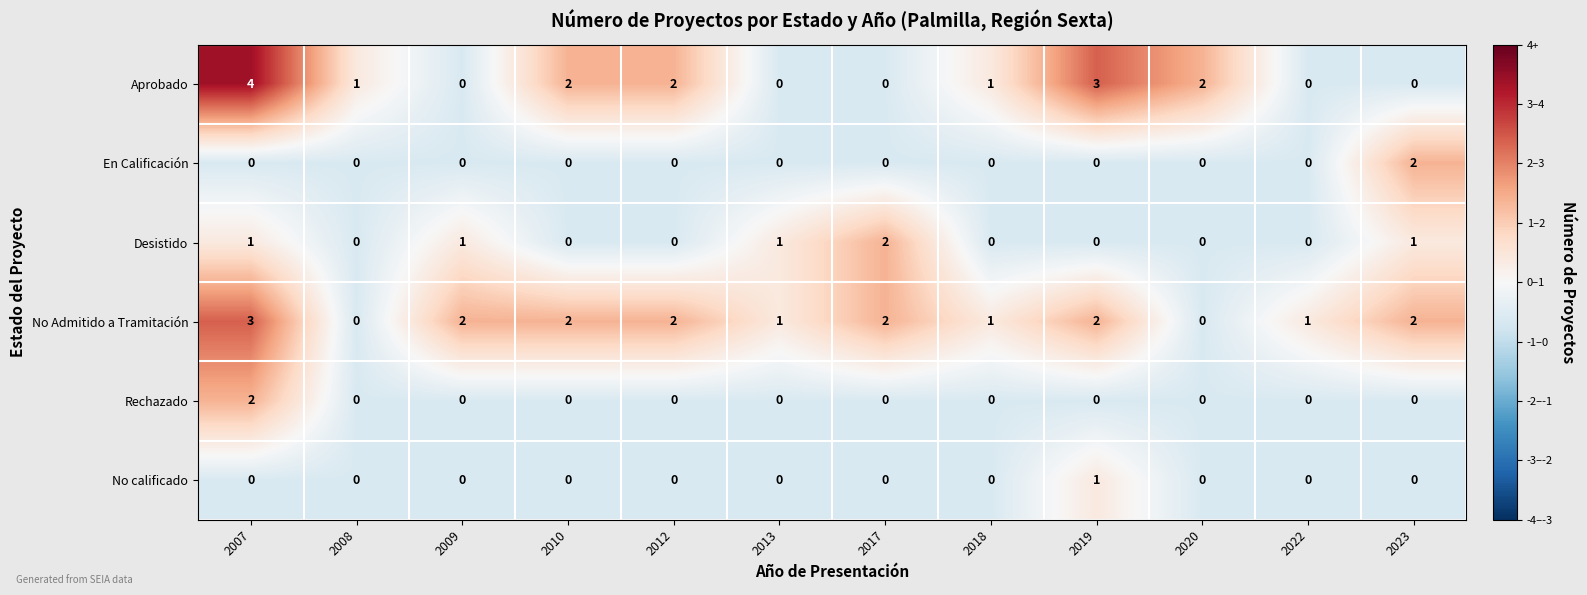

Which category has the highest value in the No calificado series?

2019